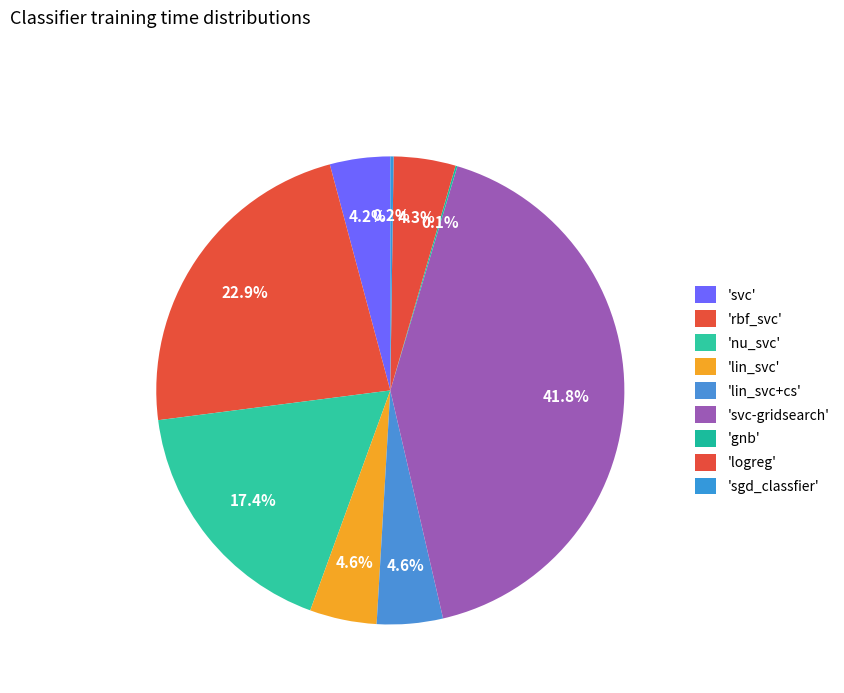

How many segments does this pie chart have?

9